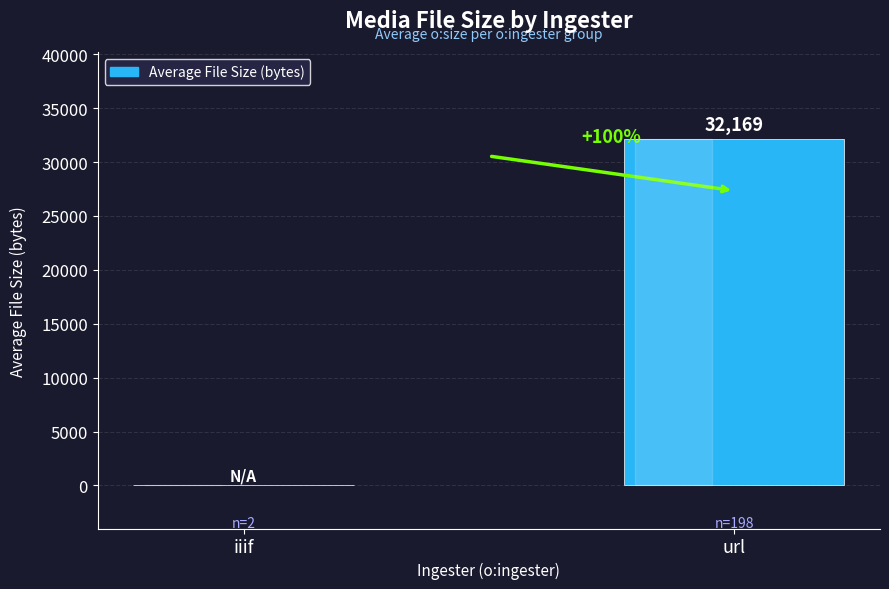

Count the values in the range 0 to 32169.

2